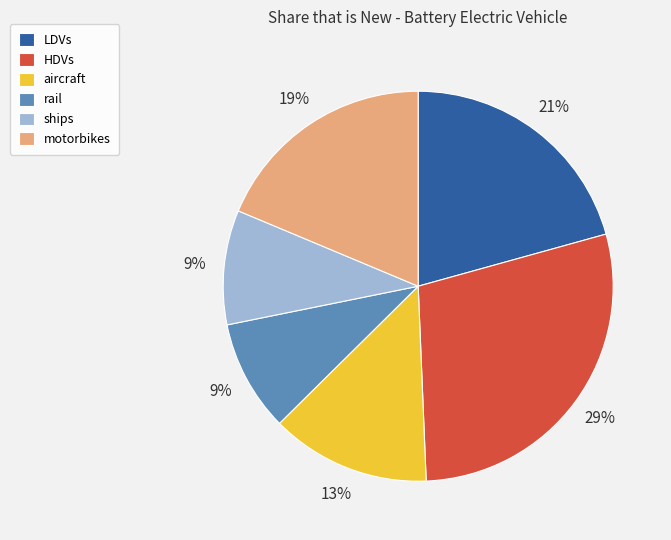

Is LDVs the majority of the pie?

No